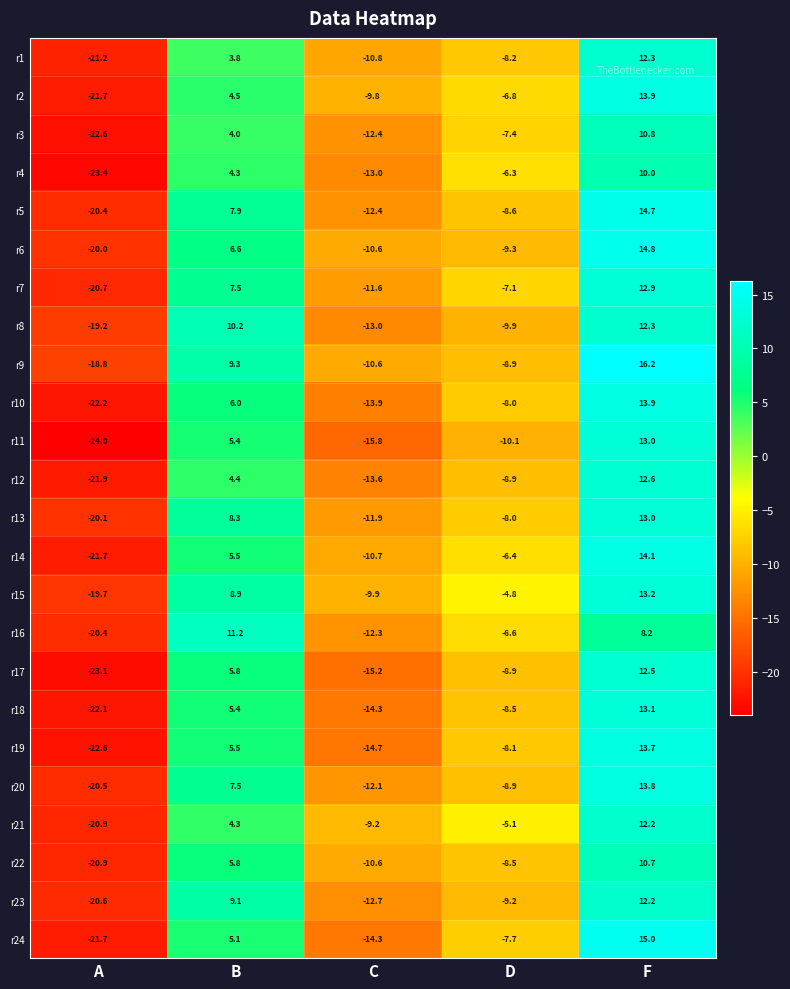

What is the difference between the highest and lowest values at F?

8.0